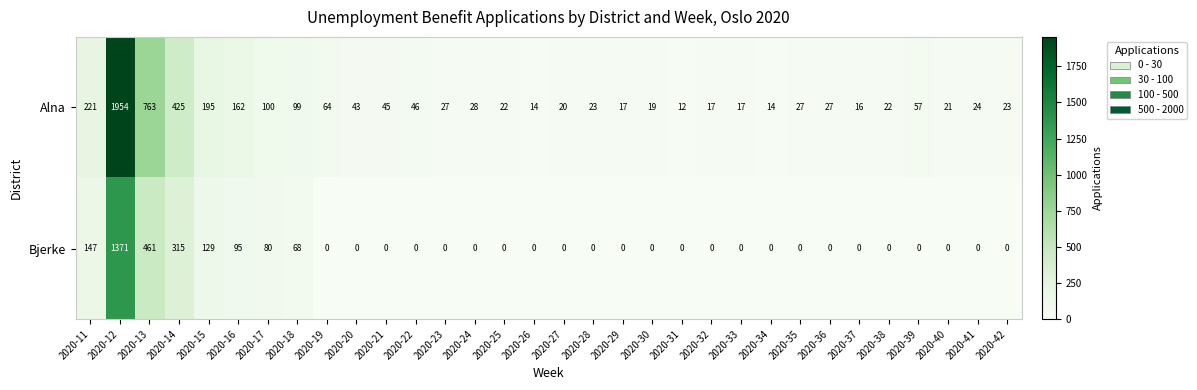

What is the difference between the maximum and minimum values in the Alna series?

1942